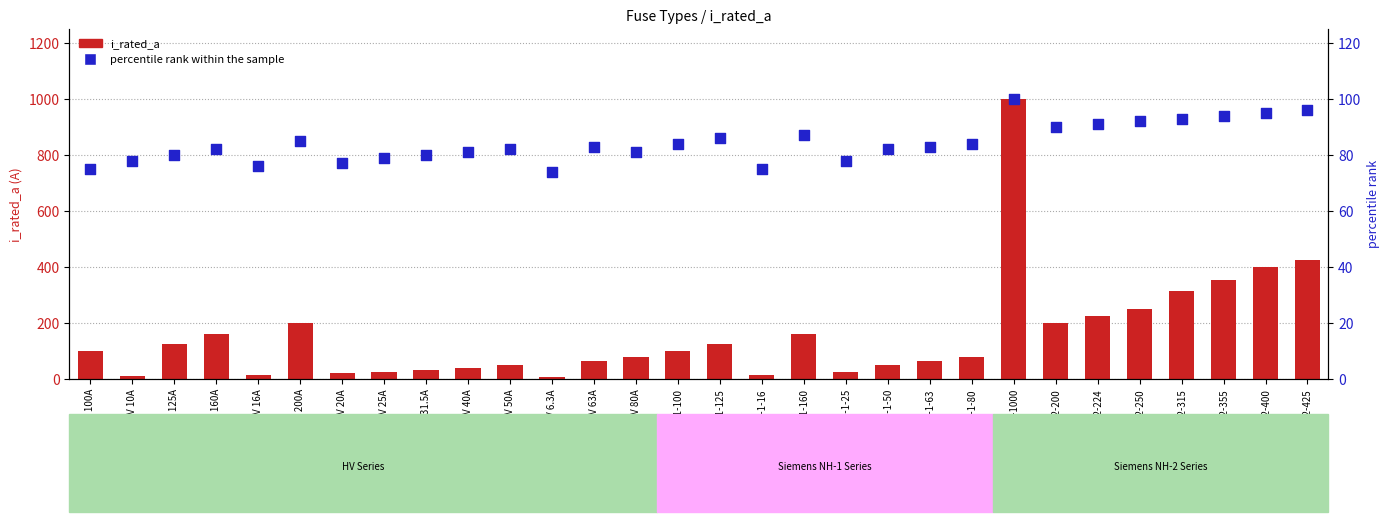

Which series has the largest Y range (max minus min)?

i_rated_a